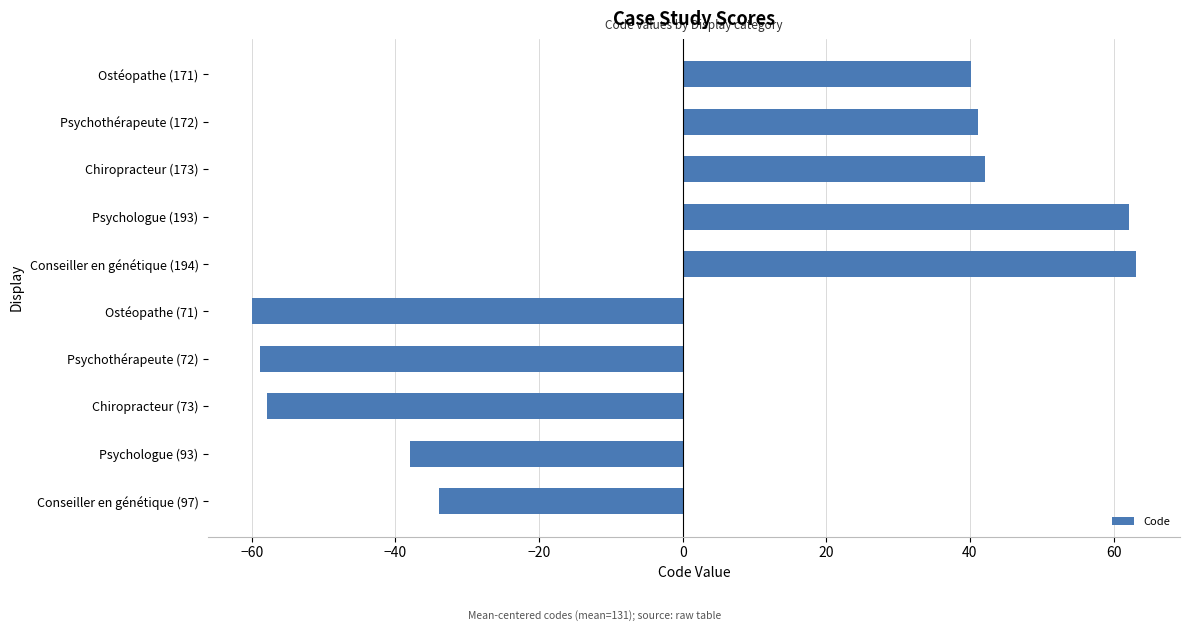

What is the smallest value displayed?

-59.9